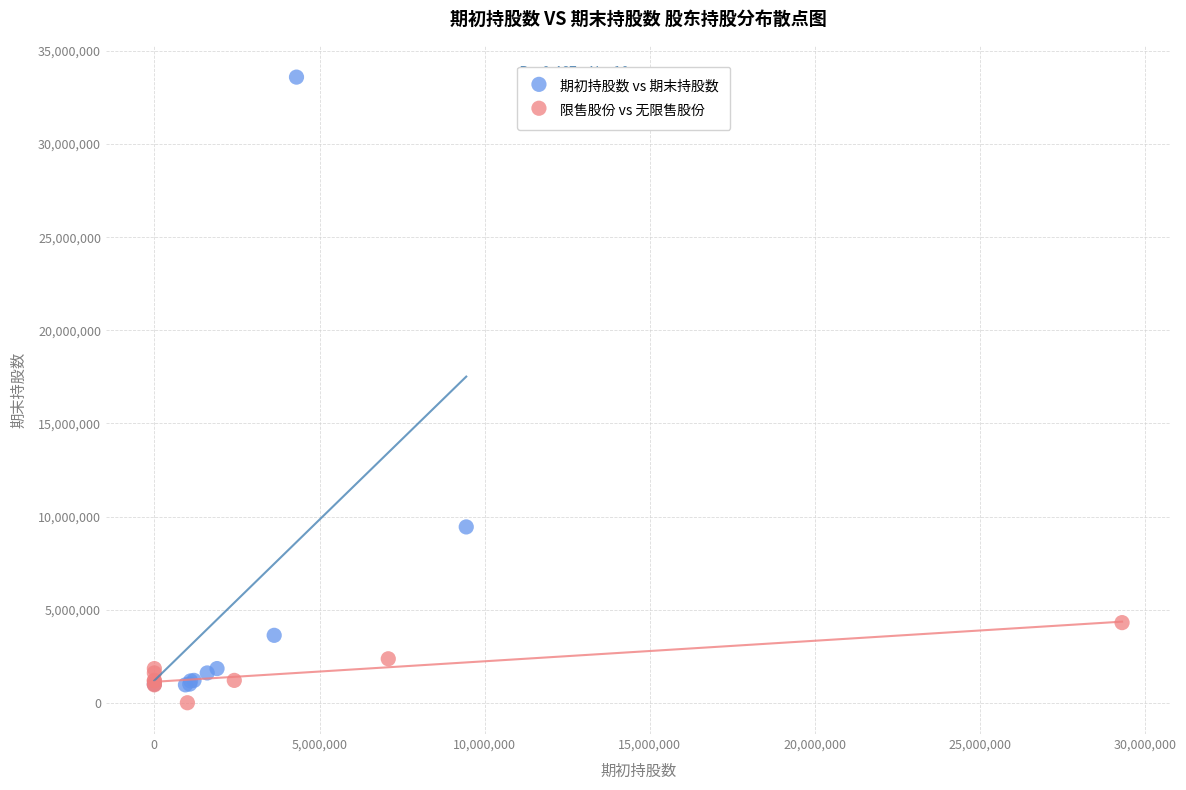

Which series has the widest spread of Y values?

期初持股数 vs 期末持股数